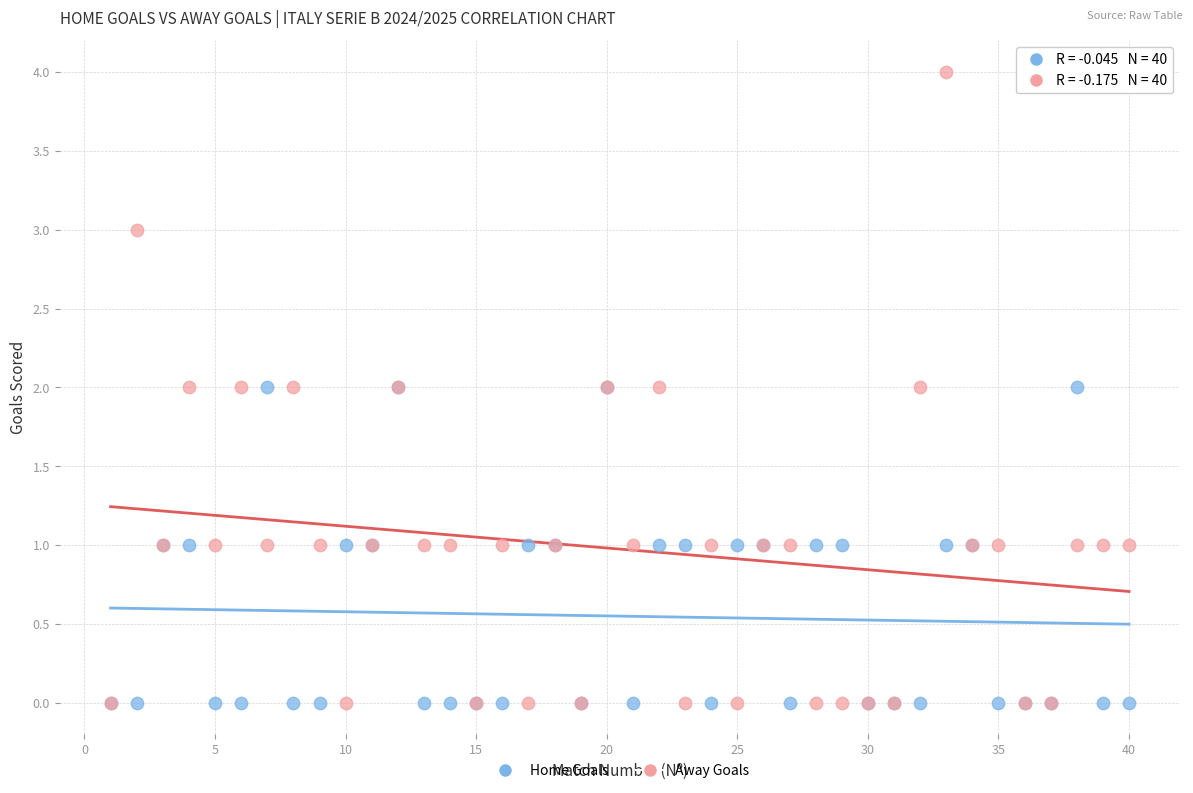

What are all the series names shown in the legend?

Home Goals, Away Goals